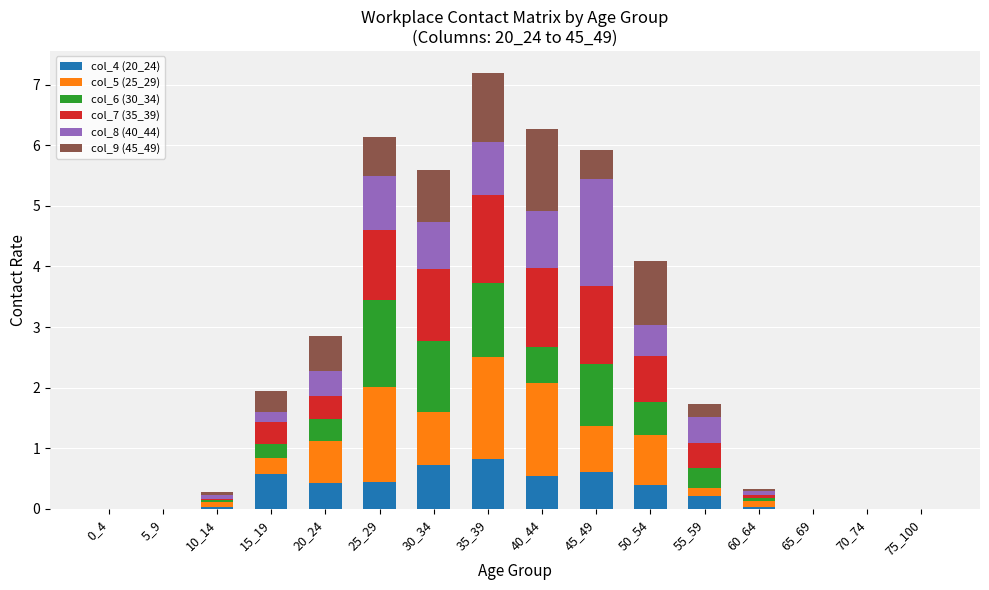

Does the chart contain stacked bars?

Yes